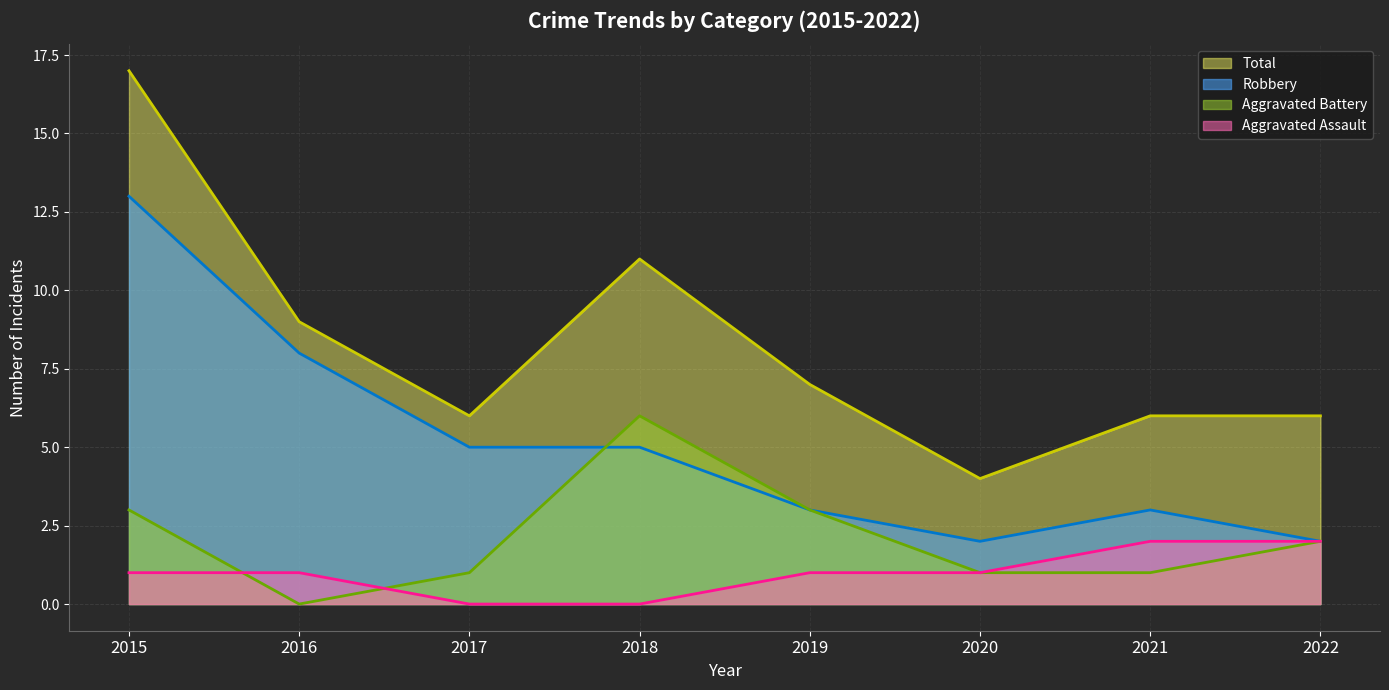

What are all the series names shown in the legend?

Total (line), Robbery (line), Aggravated Battery (line), Aggravated Assault (line)